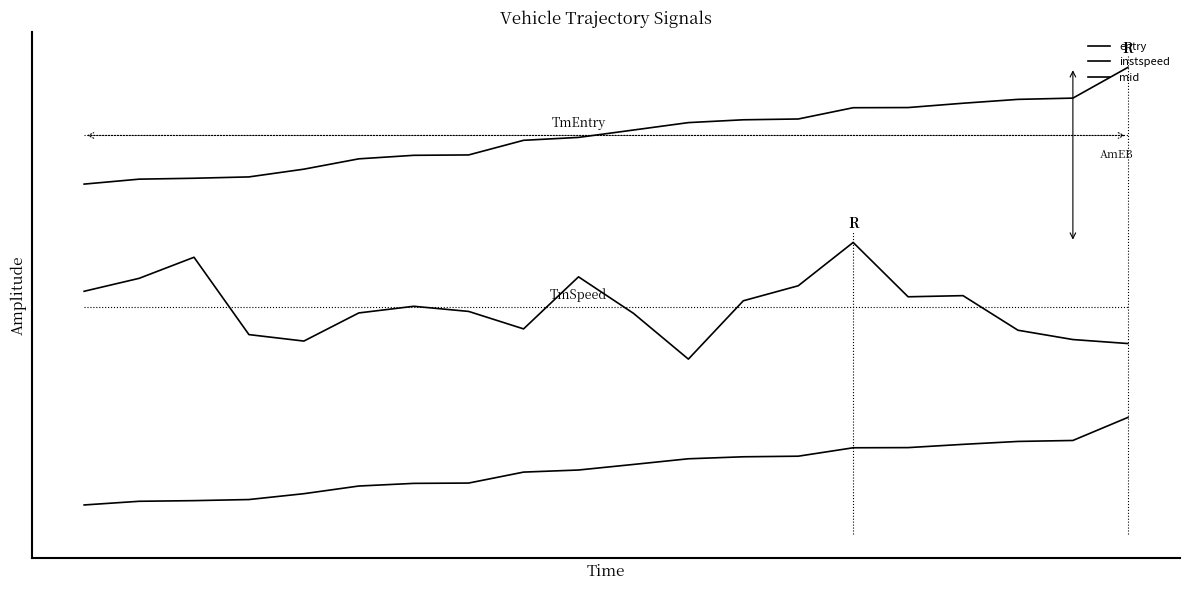

Read the mid value at 11.

-1.2